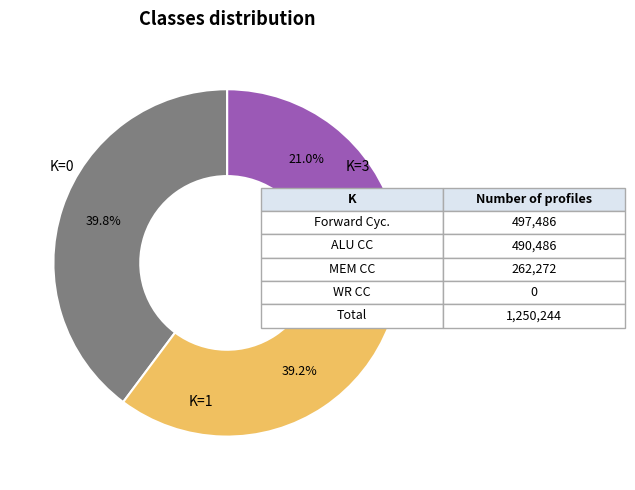

Is there any slice that represents more than half of the pie?

No